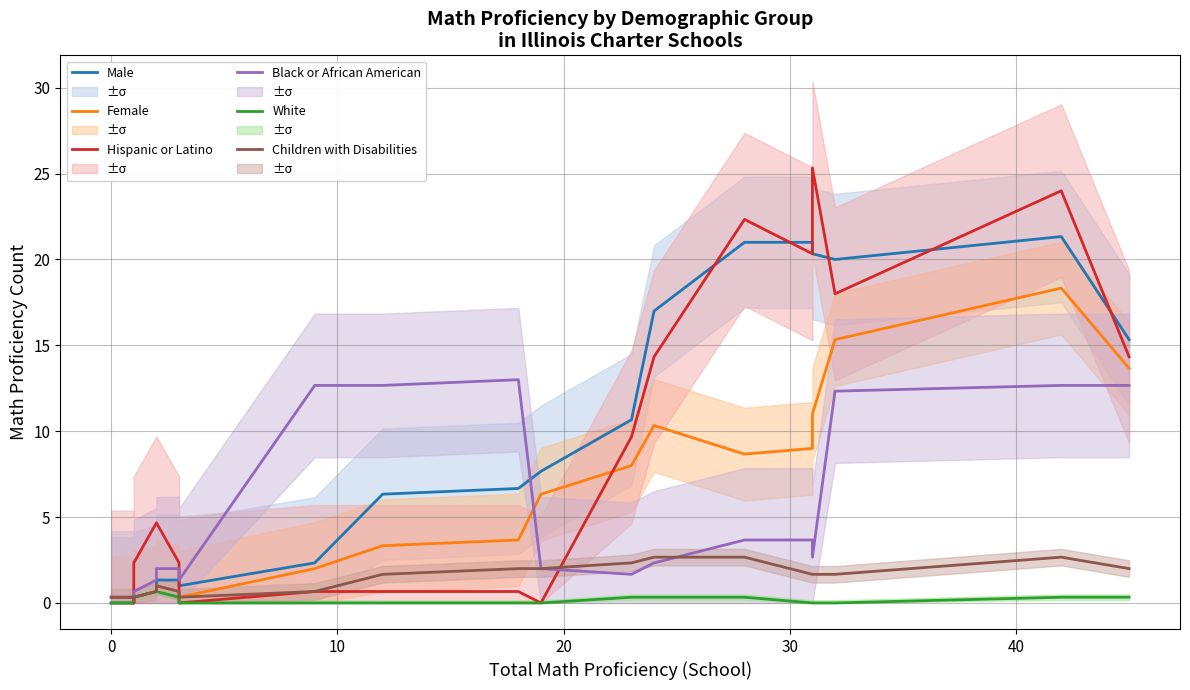

Which series has the largest total across all categories?

Male